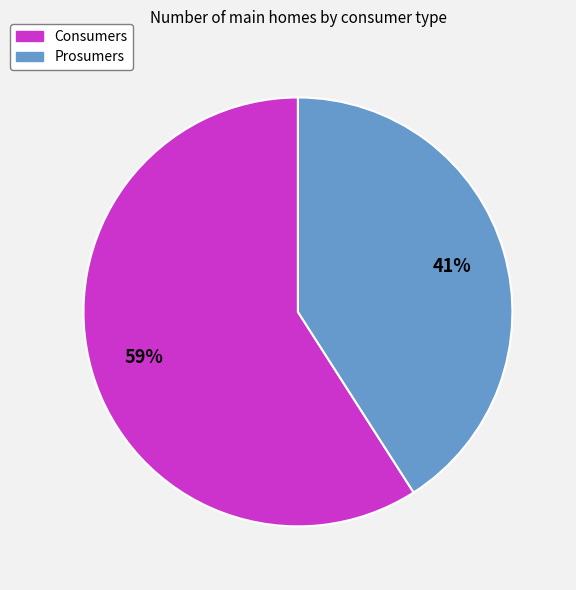

To the nearest percent, what is the difference between the Consumers and Prosumers slice percentages?

18%